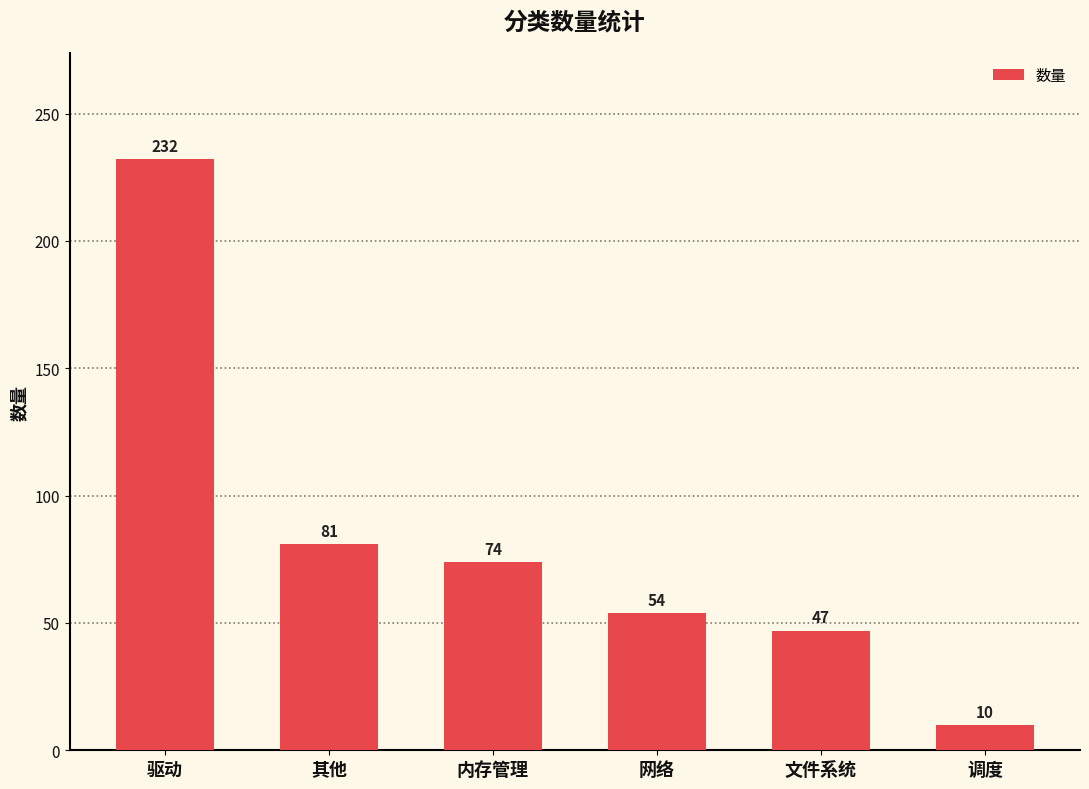

Reading left to right, extract all data points from this chart.

驱动=232	其他=81	内存管理=74	网络=54	文件系统=47	调度=10